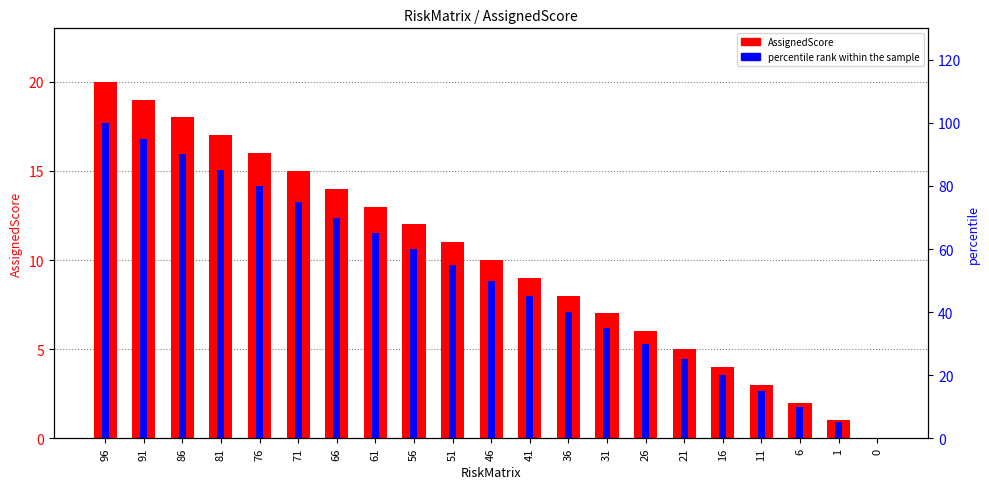

At which label does percentile rank within the sample first exceed 50?

96